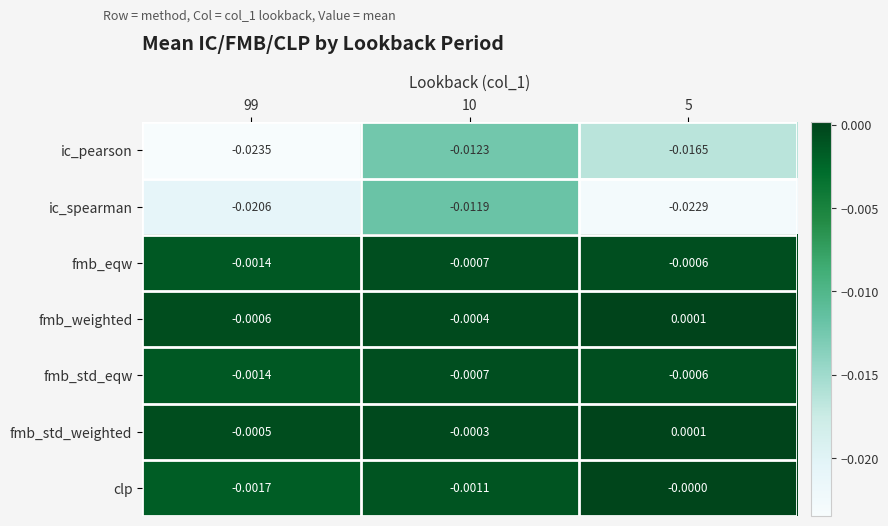

Which series changed the most between 10 and 5?

ic_spearman